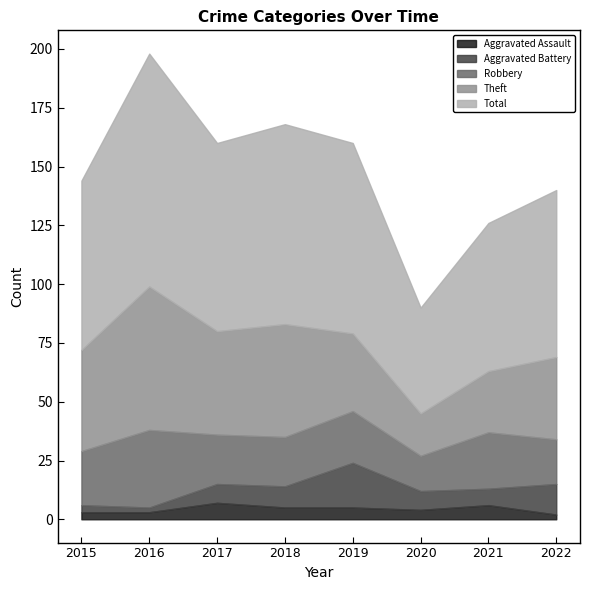

Between which two adjacent categories do Aggravated Battery and Aggravated Assault first intersect?

2016 and 2017